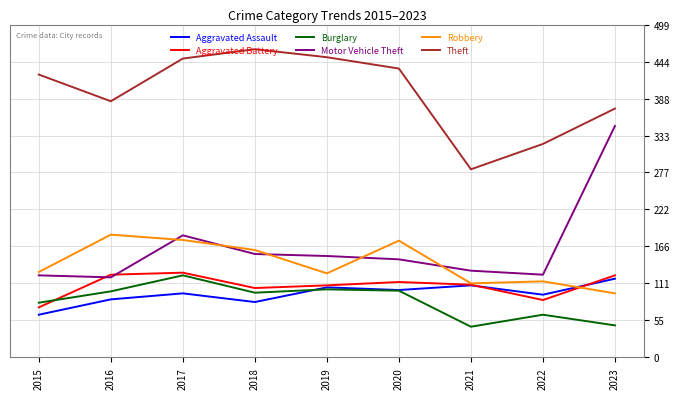

At which label does Burglary first exceed 97?

2016